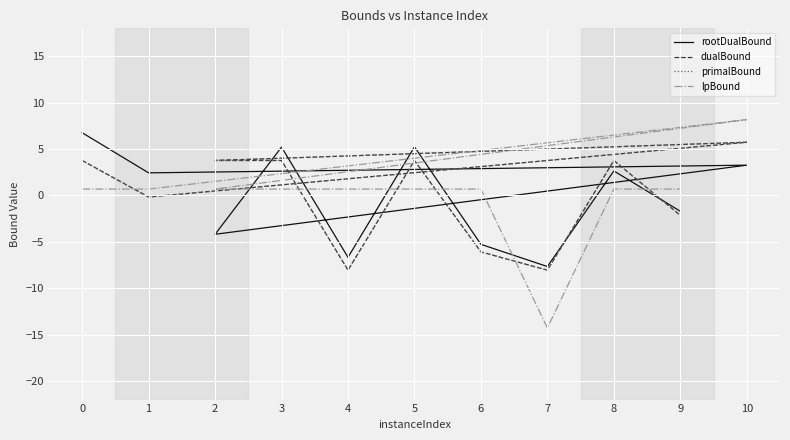

What is the sum of the dualBound values at 10 and 0?

9.5